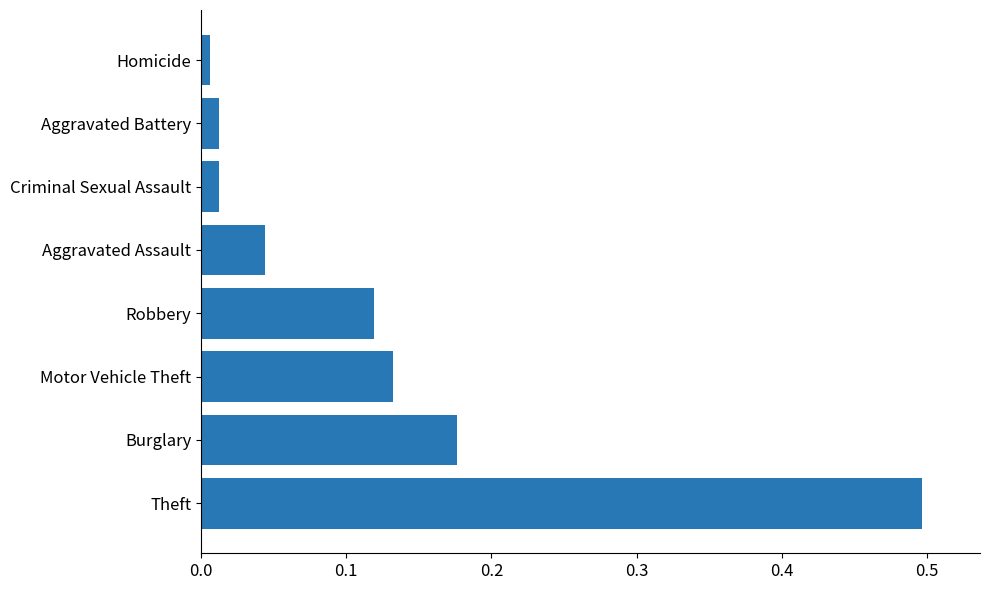

Between Robbery and Theft, which is larger?

Theft